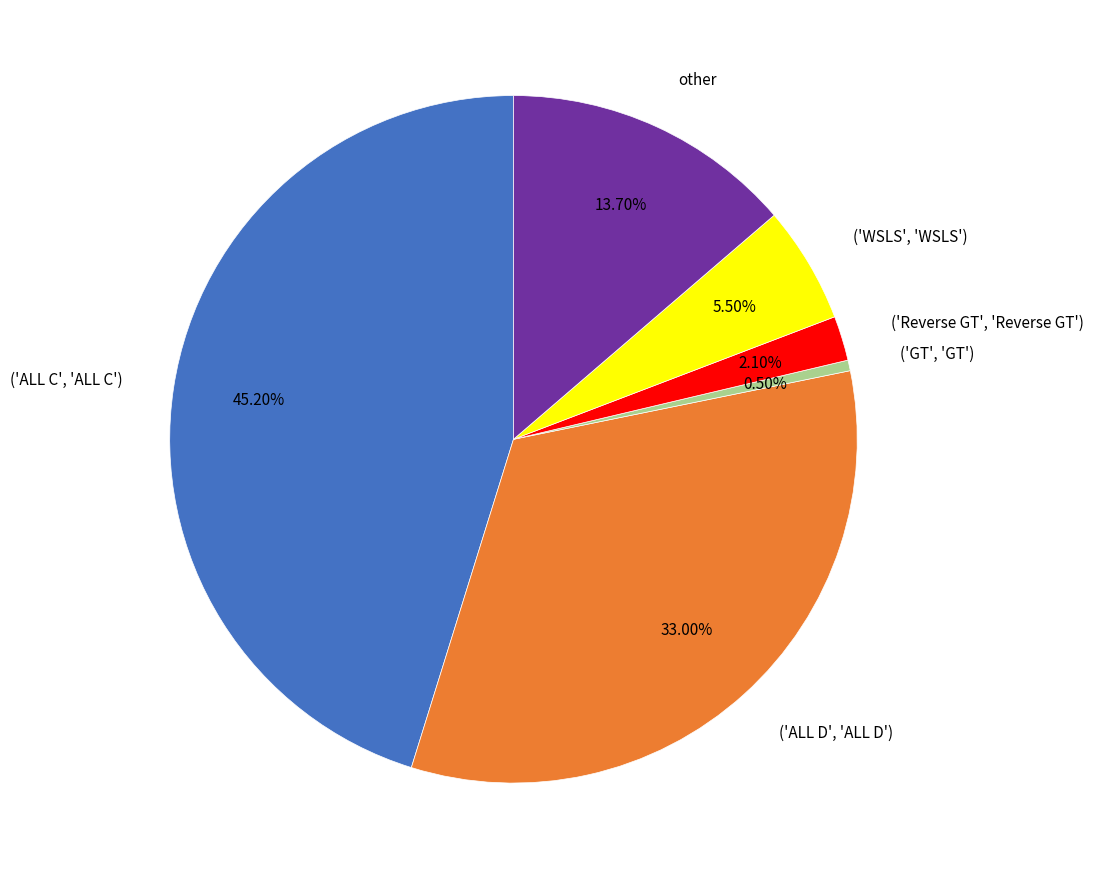

To the nearest percent, what is the difference between the ('Reverse GT', 'Reverse GT') and ('GT', 'GT') slice percentages?

2%